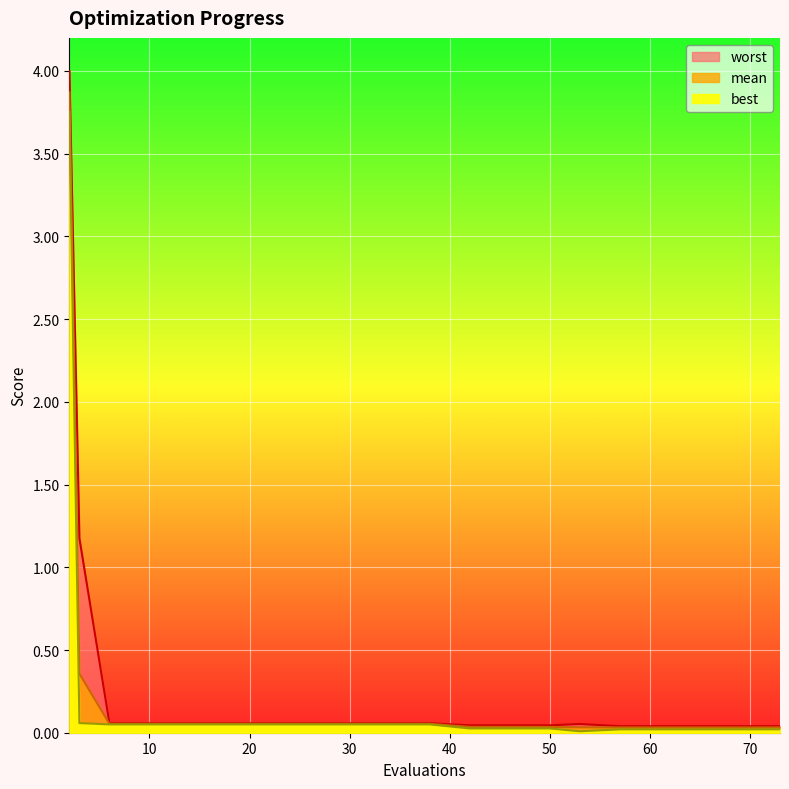

Reading left to right, what are all the values shown in this chart?

mean: 2=3.9	3=0.4	6=0.1	10=0.1	14=0.1	18=0.1	22=0.1	26=0.1	30=0.1	34=0.1	38=0.1	42=0.0	46=0.0	50=0.0	53=0.0	57=0.0	61=0.0	65=0.0	69=0.0	73=0.0
best: 2=3.8	3=0.1	6=0.1	10=0.1	14=0.1	18=0.1	22=0.1	26=0.1	30=0.1	34=0.1	38=0.1	42=0.0	46=0.0	50=0.0	53=0.0	57=0.0	61=0.0	65=0.0	69=0.0	73=0.0
worst: 2=4.0	3=1.2	6=0.1	10=0.1	14=0.1	18=0.1	22=0.1	26=0.1	30=0.1	34=0.1	38=0.1	42=0.0	46=0.0	50=0.0	53=0.1	57=0.0	61=0.0	65=0.0	69=0.0	73=0.0